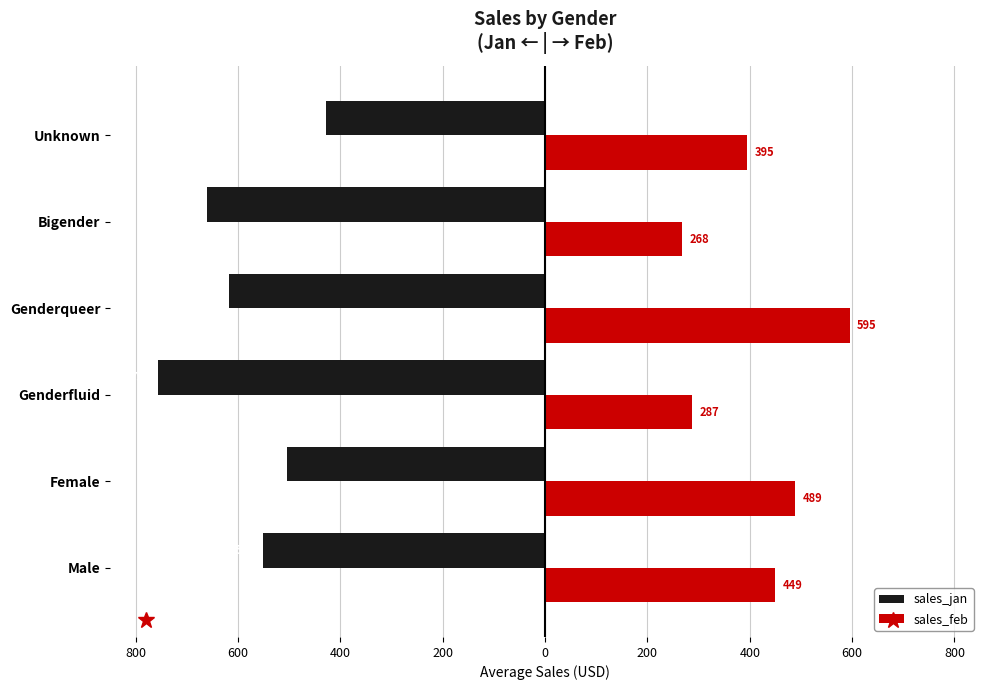

What is the average value of the sales_jan series?

-586.3